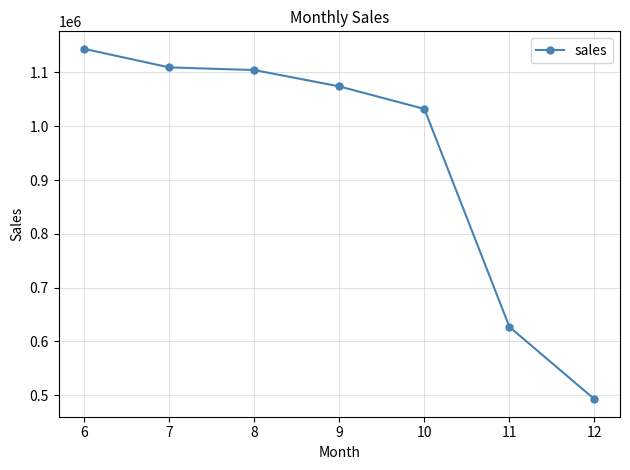

Reading left to right, transcribe all the data shown in this chart.

1143775.1	1109337.2	1104373.4	1073994.2	1032086.5	626914.4	492568.6